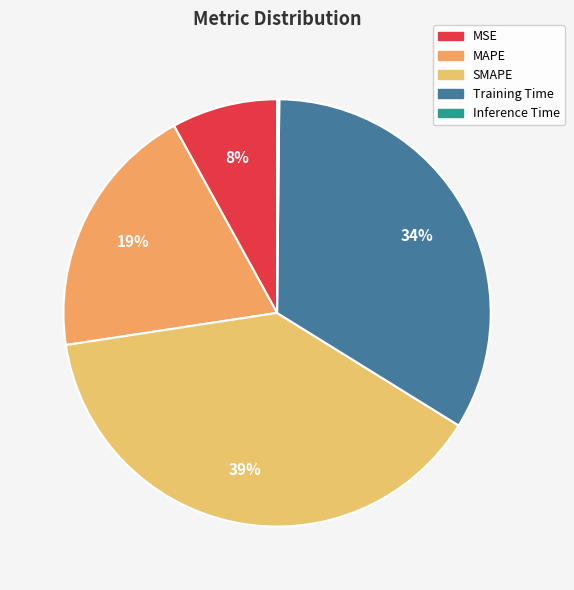

Do MAPE and Training Time together represent more than half of the pie?

Yes